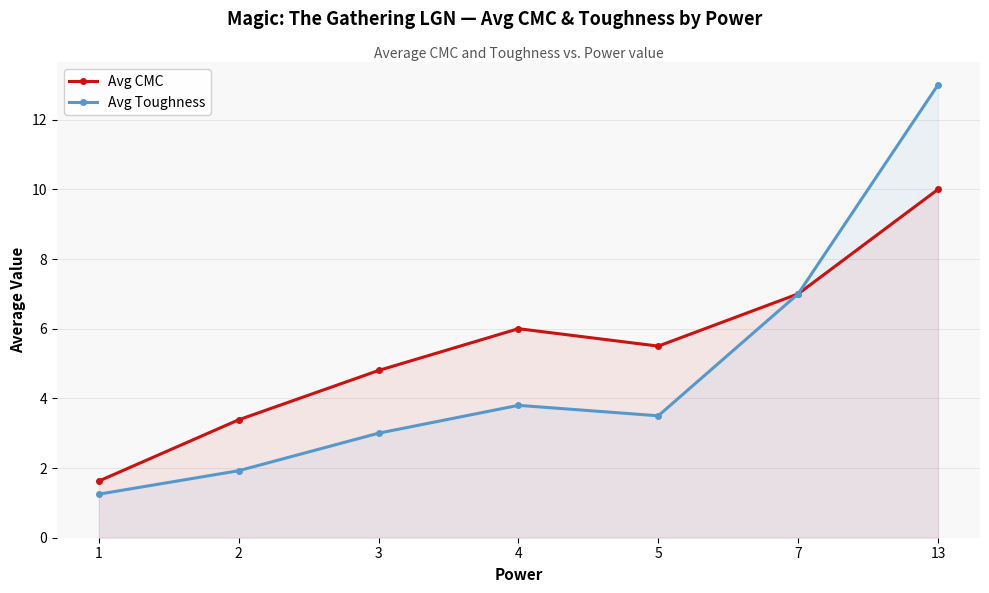

What are all the series names shown in the legend?

Avg CMC, Avg Toughness